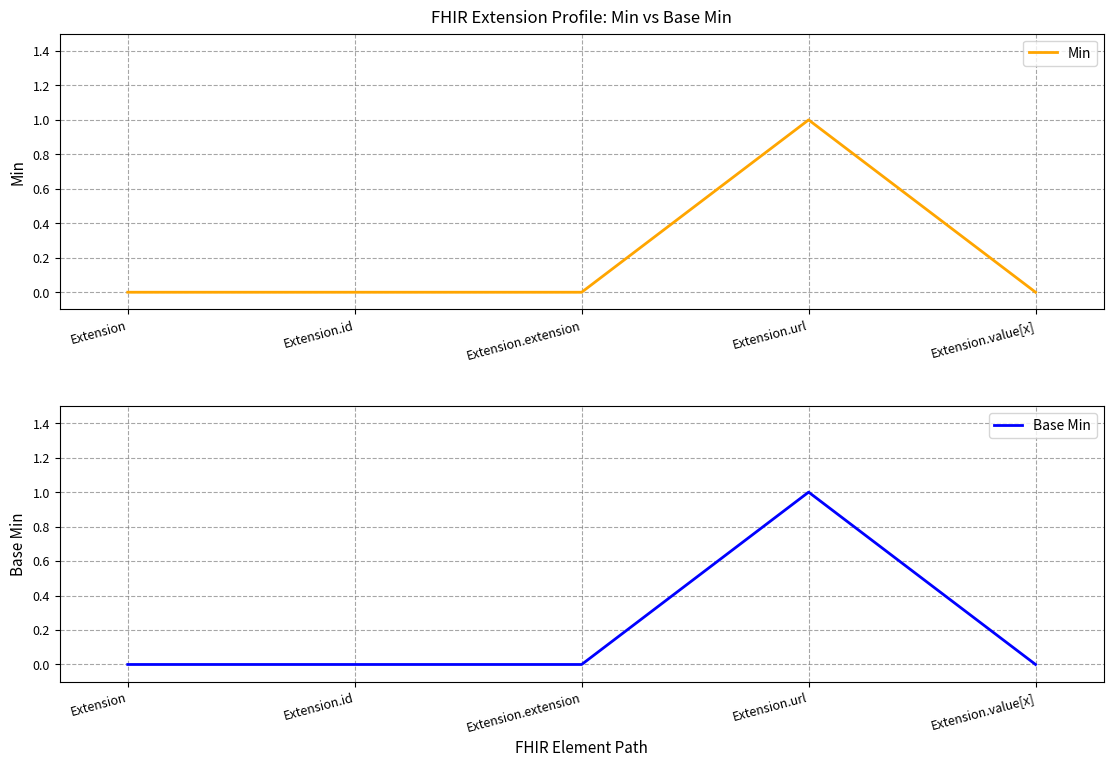

Rank the categories by Base Min value from highest to lowest.

Extension.url, Extension, Extension.id, Extension.extension, Extension.value[x]